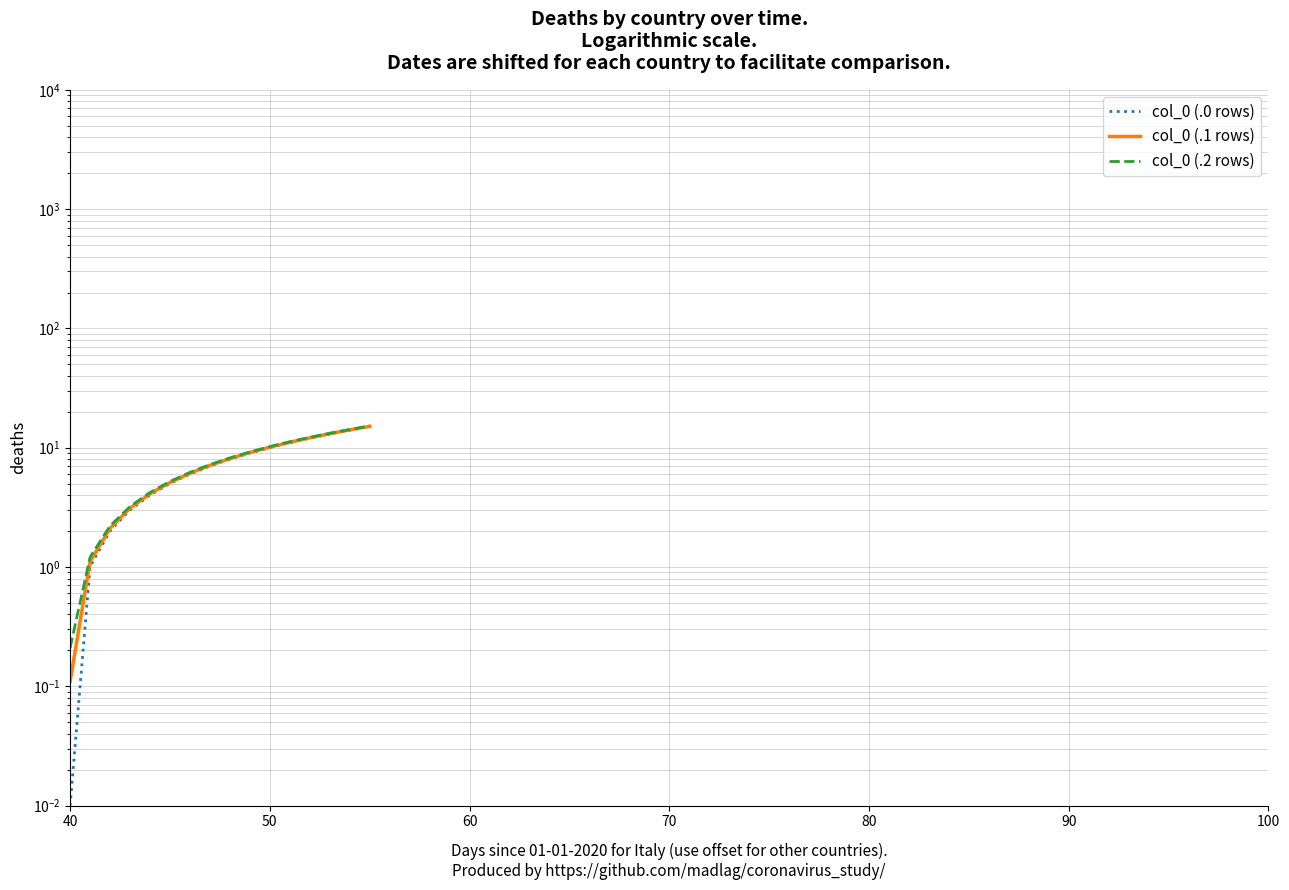

Which series has the largest total across all categories?

col_0 (.2 rows)